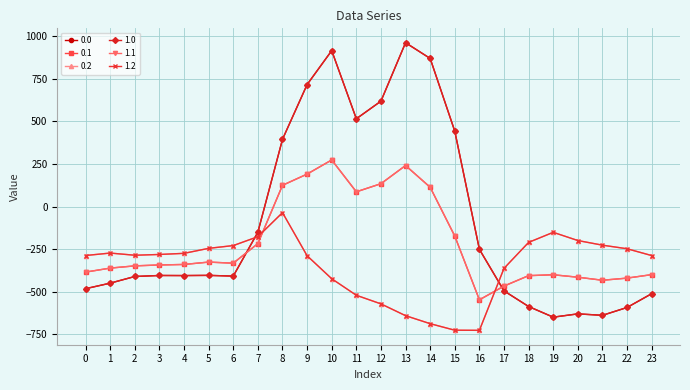

Reading left to right, what are all the values shown in this chart?

0.0: 0=-482.0	1=-449.5	2=-410.3	3=-404.4	4=-404.9	5=-403.8	6=-408.0	7=-150.1	8=395.3	9=716.9	10=916.2	11=516.0	12=619.4	13=962.7	14=870.3	15=443.0	16=-250.9	17=-494.8	18=-586.7	19=-649.2	20=-629.9	21=-638.4	22=-592.3	23=-511.3
0.1: 0=-384.6	1=-361.1	2=-347.9	3=-342.7	4=-339.6	5=-325.7	6=-332.2	7=-217.1	8=125.2	9=191.1	10=274.1	11=87.0	12=134.6	13=241.5	14=113.7	15=-173.1	16=-547.3	17=-466.6	18=-405.4	19=-400.2	20=-414.5	21=-432.4	22=-419.9	23=-399.4
0.2: 0=-287.1	1=-272.7	2=-285.5	3=-281.0	4=-274.4	5=-245.0	6=-228.8	7=-176.6	8=-35.3	9=-288.5	10=-423.5	11=-520.6	12=-571.2	13=-640.4	14=-687.4	15=-725.8	16=-726.6	17=-362.4	18=-210.0	19=-151.0	20=-199.2	21=-226.4	22=-247.4	23=-287.5
1.0: 0=-482.0	1=-449.5	2=-410.3	3=-404.4	4=-404.9	5=-403.8	6=-408.0	7=-150.1	8=395.3	9=716.9	10=916.2	11=516.0	12=619.4	13=962.7	14=870.3	15=443.0	16=-250.9	17=-494.8	18=-586.7	19=-649.2	20=-629.9	21=-638.4	22=-592.3	23=-511.3
1.1: 0=-384.6	1=-361.1	2=-347.9	3=-342.7	4=-339.6	5=-325.7	6=-332.2	7=-217.1	8=125.2	9=191.1	10=274.1	11=87.0	12=134.6	13=241.5	14=113.7	15=-173.1	16=-547.3	17=-466.6	18=-405.4	19=-400.2	20=-414.5	21=-432.4	22=-419.9	23=-399.4
1.2: 0=-287.1	1=-272.7	2=-285.5	3=-281.0	4=-274.4	5=-245.0	6=-228.8	7=-176.6	8=-35.3	9=-288.5	10=-423.5	11=-520.6	12=-571.2	13=-640.4	14=-687.4	15=-725.8	16=-726.6	17=-362.4	18=-210.0	19=-151.0	20=-199.2	21=-226.4	22=-247.4	23=-287.5